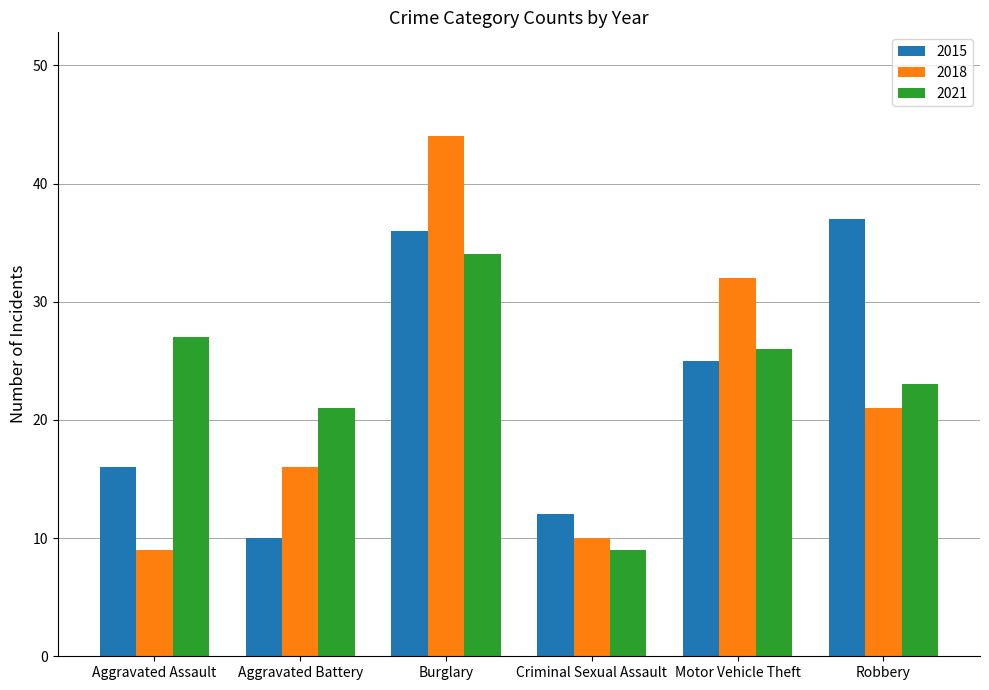

What is the label of the 3rd bar from the right?

Criminal Sexual Assault